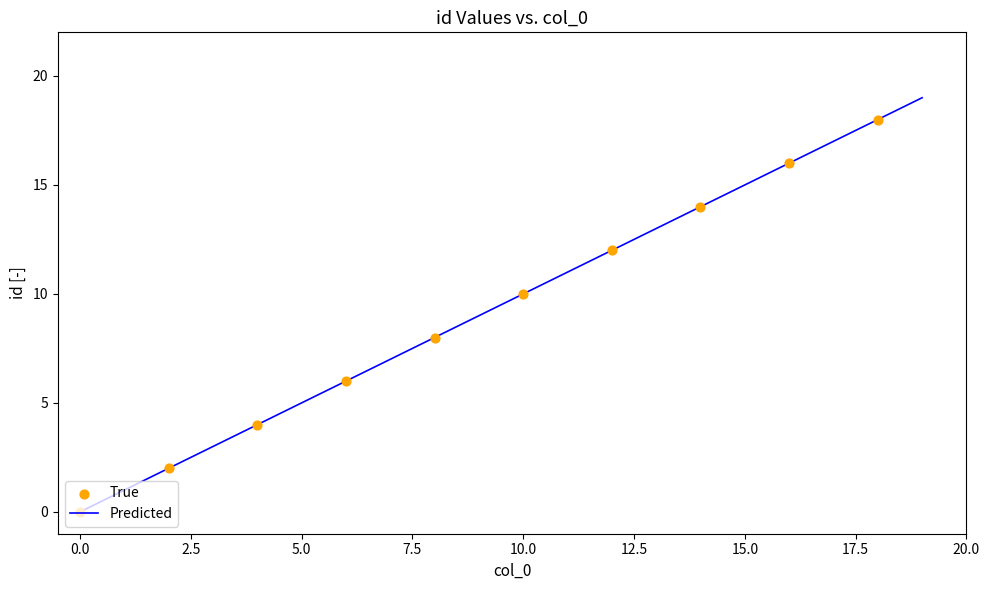

What is the maximum value shown in the chart?

19